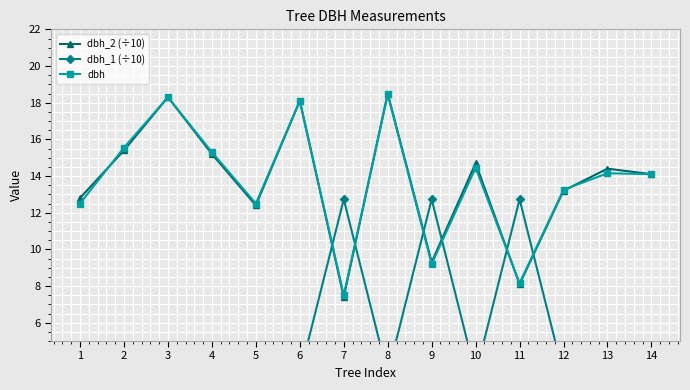

What is the total value across all series at 2?

34.1